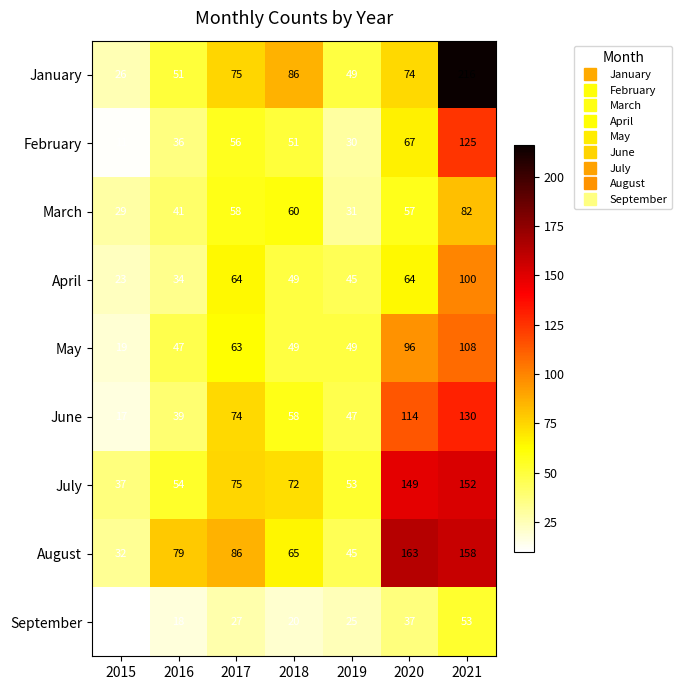

Is it true that June equals 15 at 2016?

False